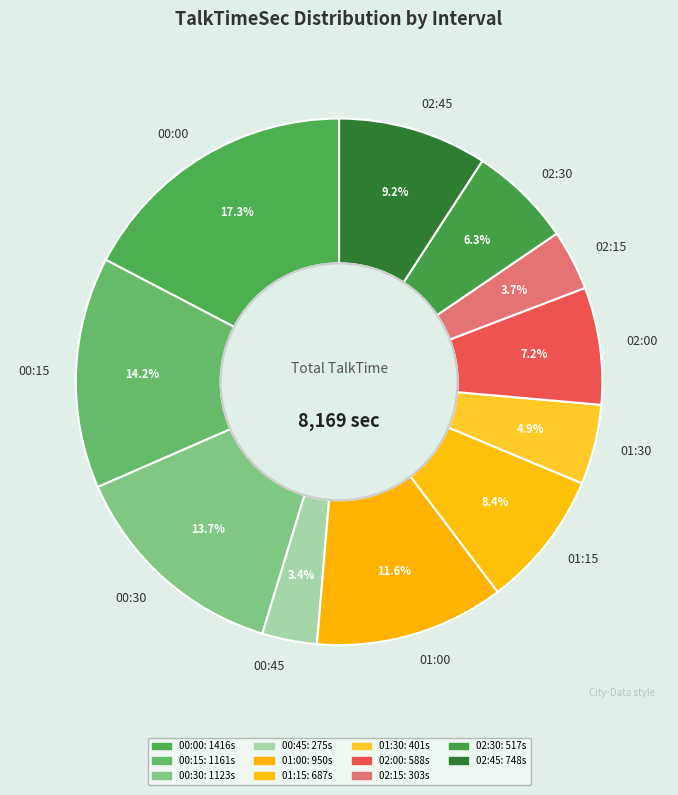

Does 01:15 account for over 50% of the chart?

No